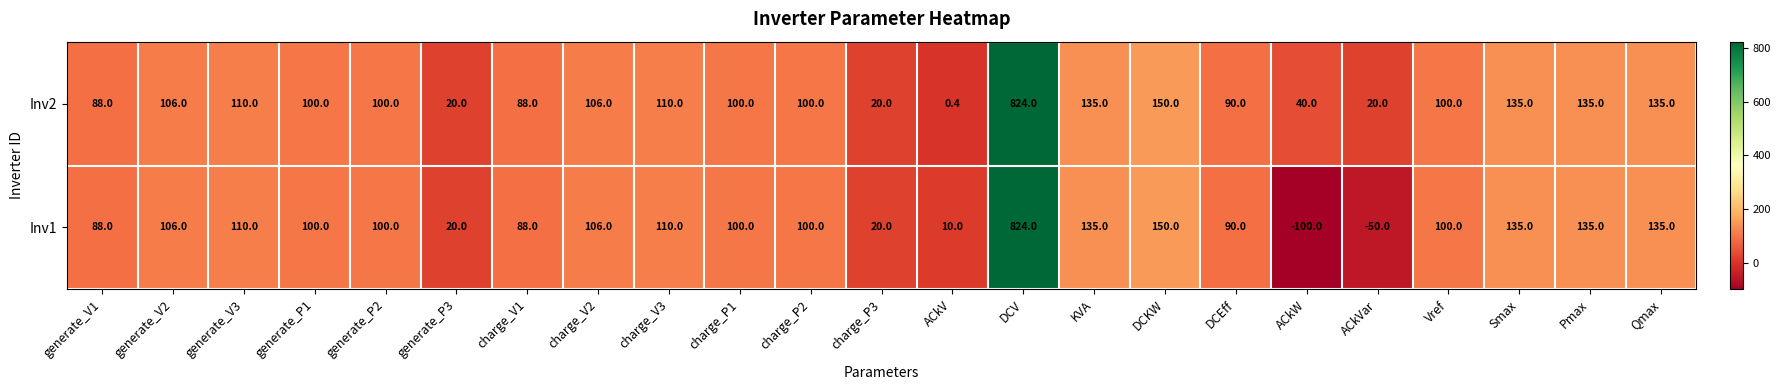

At which category does the chart reach its minimum across all series?

ACkW